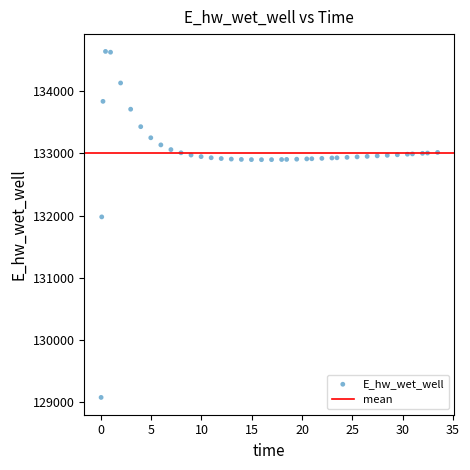

What is the range of Y values (max minus min)?

5565.9